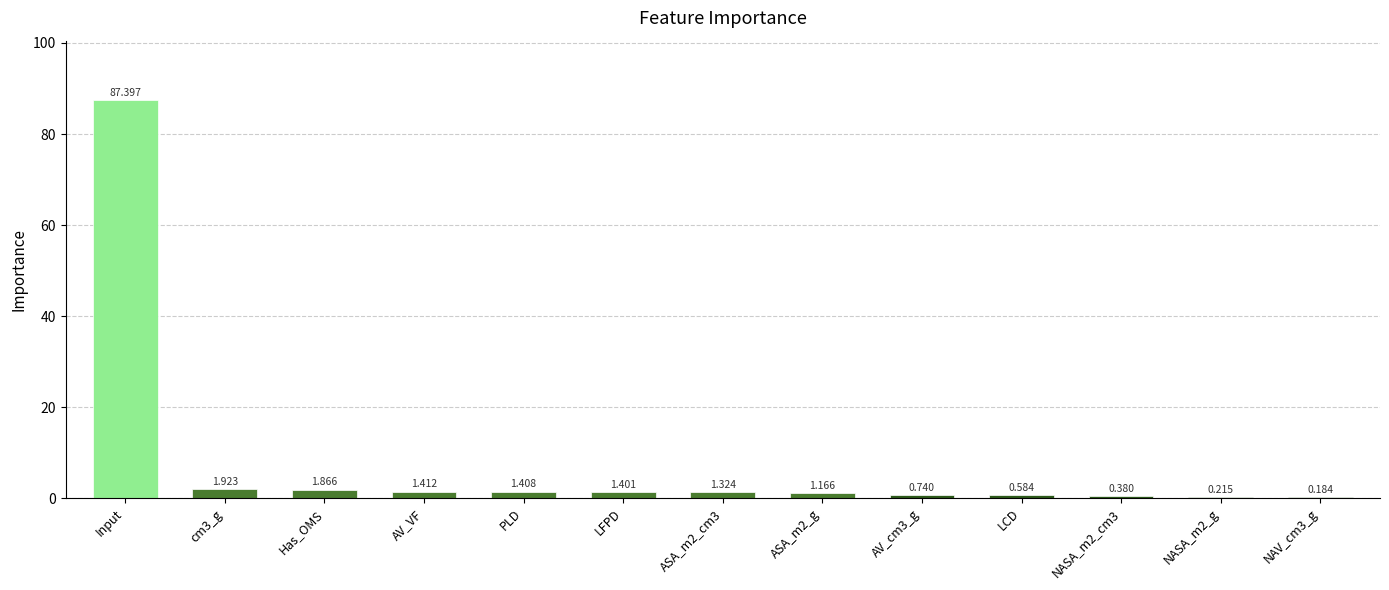

Which label corresponds to the largest value in the chart?

Input